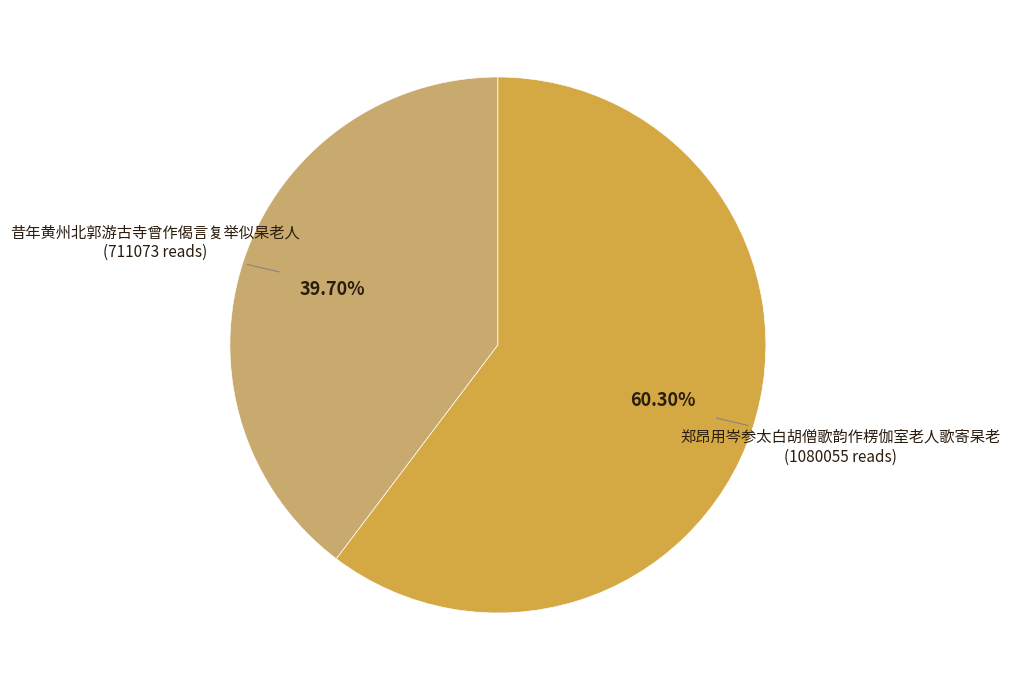

Is there a majority slice in this chart?

Yes